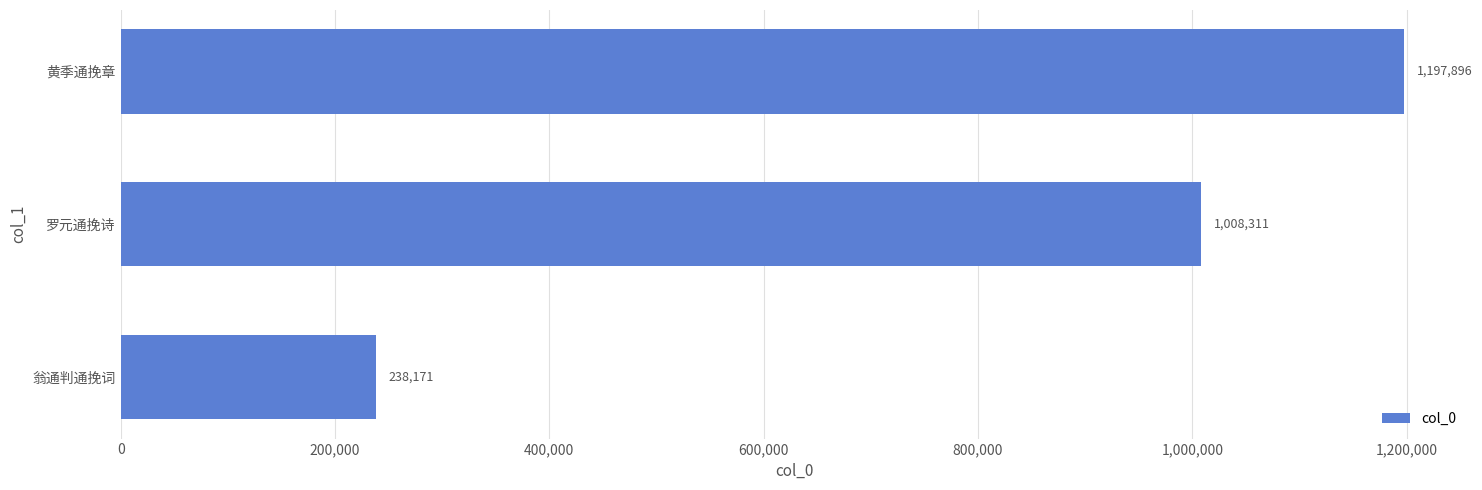

Reading bottom to top, list all the values displayed in this chart.

翁通判通挽词=238171	罗元通挽诗=1008311	黄季通挽章=1197896